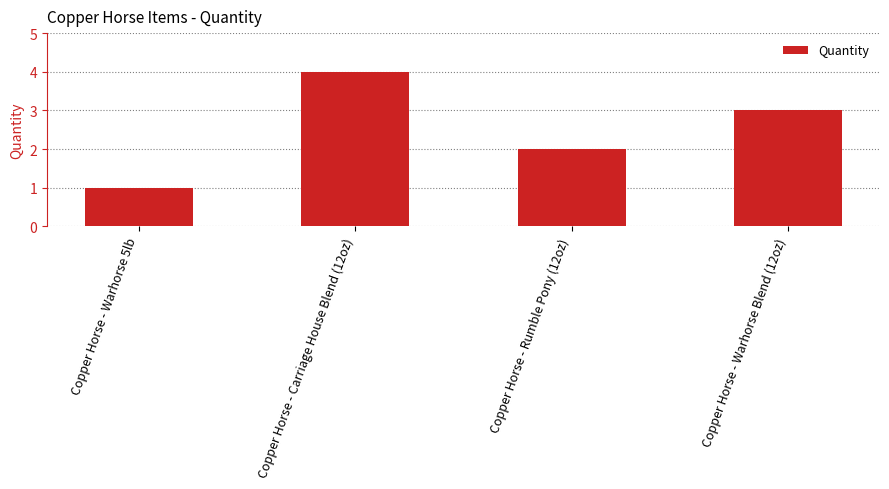

What is the sum of the values at Copper Horse - Warhorse Blend (12oz) and Copper Horse - Warhorse 5lb?

4